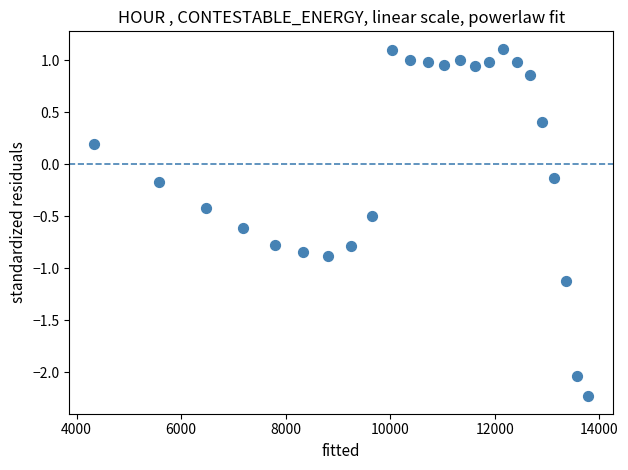

What is the range of X values (max minus min)?

9453.4